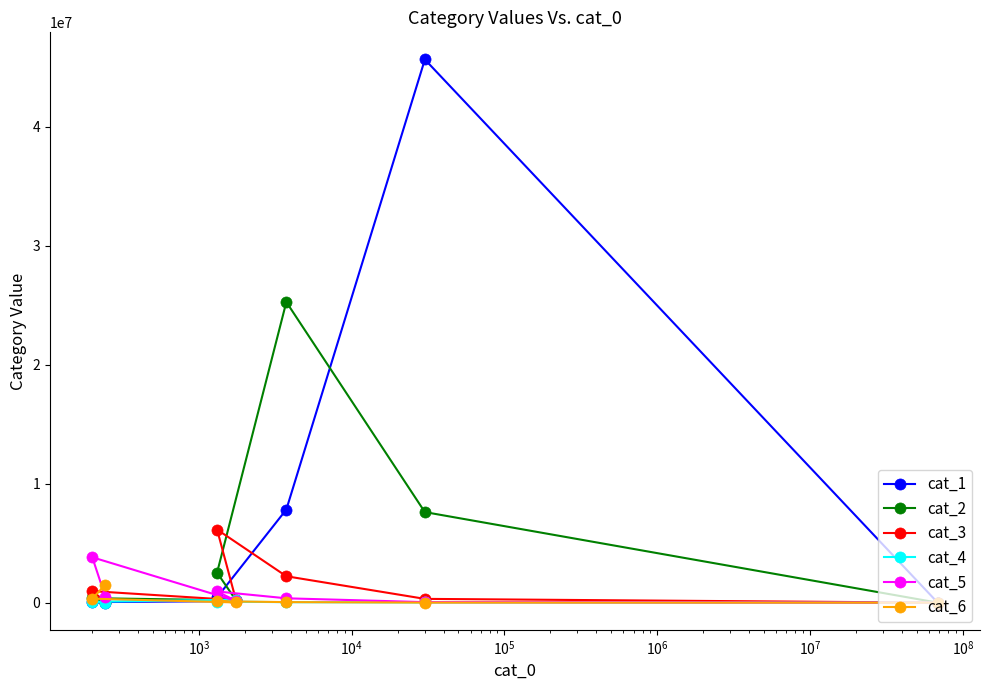

What is the difference between the second highest and second lowest values in the cat_5 series?

893982